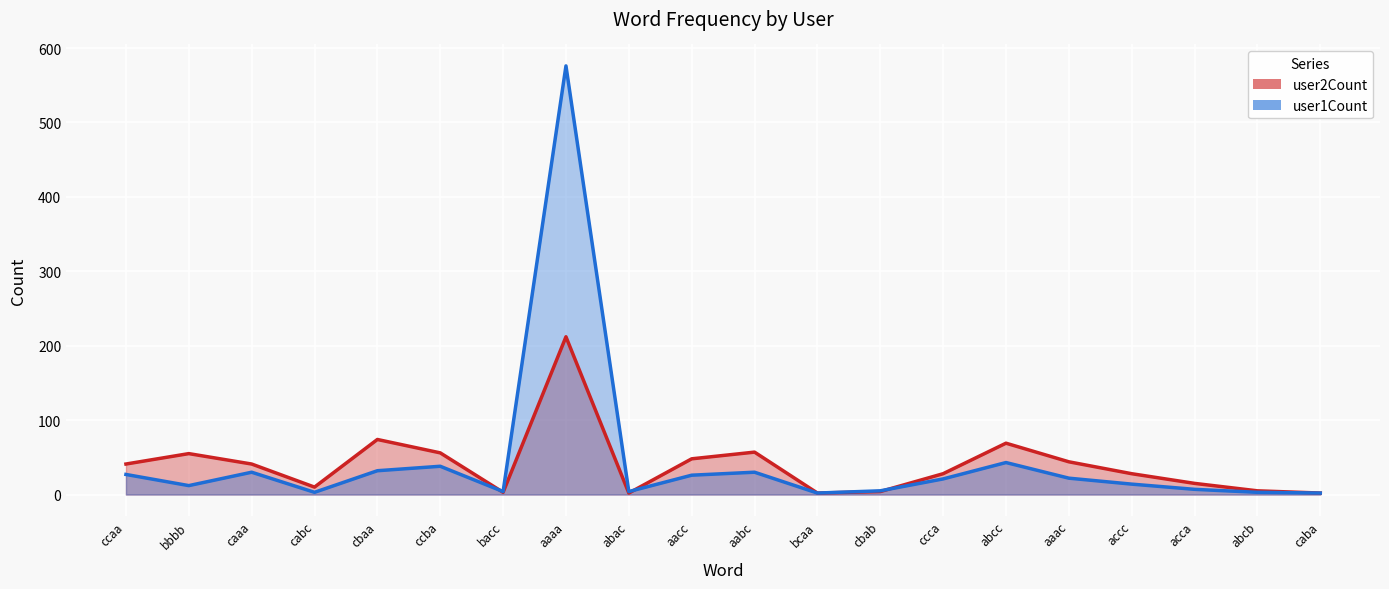

Which label corresponds to the smallest value in the chart?

abac